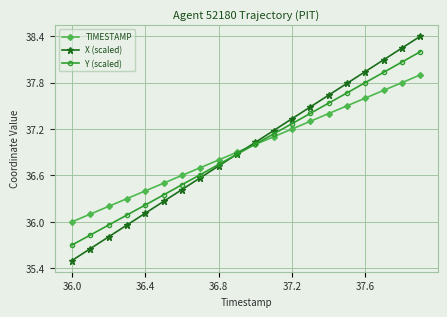

What is the value of the TIMESTAMP point at the 13th from the left?

37.2